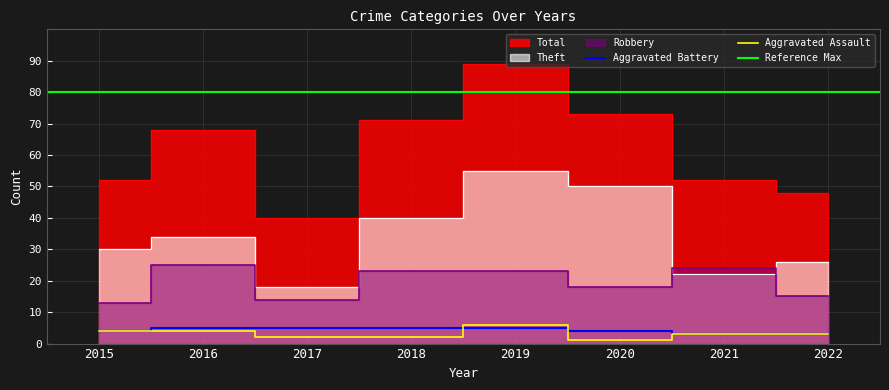

At which label does Aggravated Assault first exceed 3?

2015